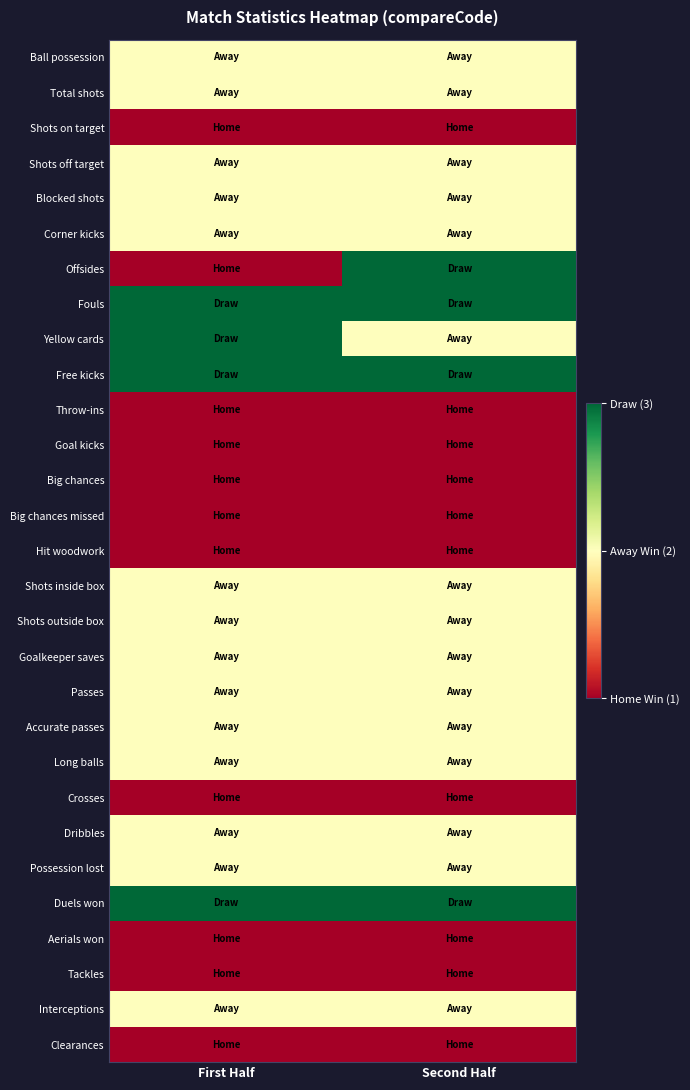

At Second Half, list the series in order from smallest to largest.

Shots on target, Throw-ins, Goal kicks, Big chances, Big chances missed, Hit woodwork, Crosses, Aerials won, Tackles, Clearances, Ball possession, Total shots, Shots off target, Blocked shots, Corner kicks, Yellow cards, Shots inside box, Shots outside box, Goalkeeper saves, Passes, Accurate passes, Long balls, Dribbles, Possession lost, Interceptions, Offsides, Fouls, Free kicks, Duels won